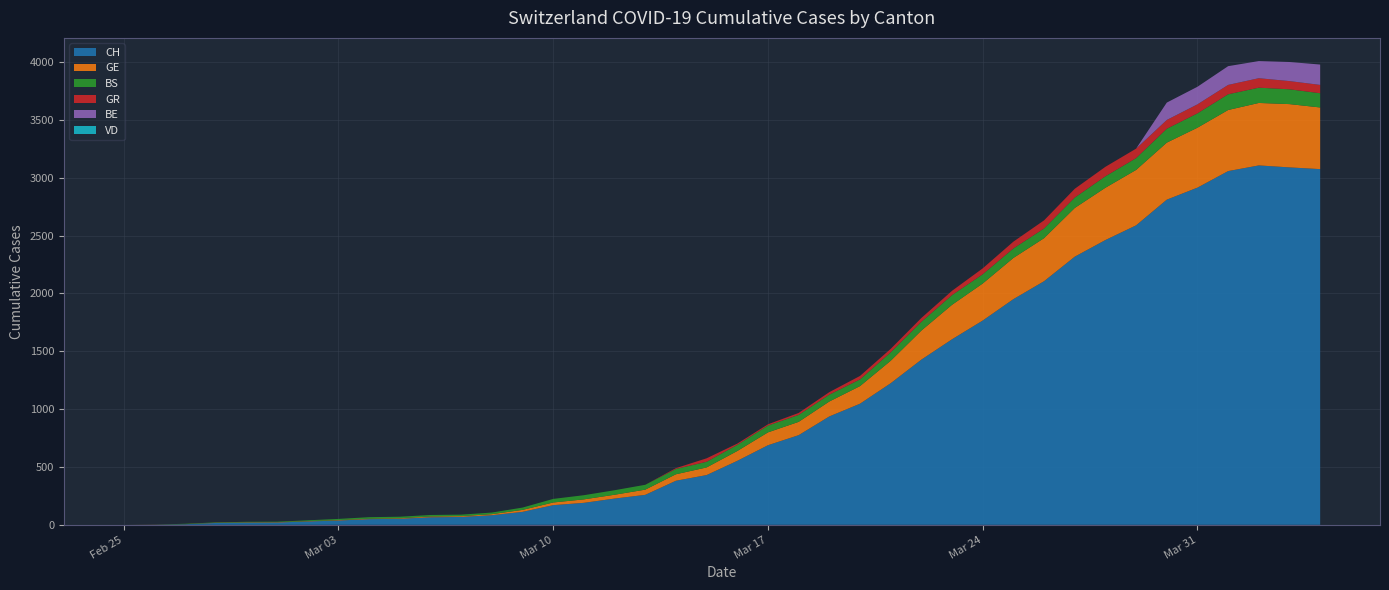

Reading right to left, list all the values displayed in this chart.

CH: 2020-04-04=3075	2020-04-03=3090	2020-04-02=3107	2020-04-01=3058	2020-03-31=2915	2020-03-30=2811	2020-03-29=2589	2020-03-28=2462	2020-03-27=2318	2020-03-26=2106	2020-03-25=1951	2020-03-24=1766	2020-03-23=1604	2020-03-22=1428	2020-03-21=1224	2020-03-20=1047	2020-03-19=937	2020-03-18=775	2020-03-17=688	2020-03-16=553	2020-03-15=430	2020-03-14=381	2020-03-13=259	2020-03-12=227	2020-03-11=190	2020-03-10=170	2020-03-09=112	2020-03-08=83	2020-03-07=68	2020-03-06=65	2020-03-05=52	2020-03-04=49	2020-03-03=37	2020-03-02=29	2020-03-01=20	2020-02-29=19	2020-02-28=16	2020-02-27=5	2020-02-26=1	2020-02-25=0
GE: 2020-04-04=533	2020-04-03=547	2020-04-02=540	2020-04-01=528	2020-03-31=518	2020-03-30=493	2020-03-29=479	2020-03-28=452	2020-03-27=421	2020-03-26=372	2020-03-25=356	2020-03-24=320	2020-03-23=298	2020-03-22=251	2020-03-21=194	2020-03-20=152	2020-03-19=129	2020-03-18=115	2020-03-17=111	2020-03-16=85	2020-03-15=66	2020-03-14=56	2020-03-13=45	2020-03-12=33	2020-03-11=30	2020-03-10=23	2020-03-09=17	2020-03-08=9	2020-03-07=7	2020-03-06=7	2020-03-05=5	2020-03-04=4	2020-03-03=4	2020-03-02=3	2020-03-01=3	2020-02-29=3	2020-02-28=2	2020-02-27=1	2020-02-26=1	2020-02-25=0
BS: 2020-04-04=123	2020-04-03=128	2020-04-02=132	2020-04-01=136	2020-03-31=124	2020-03-30=120	2020-03-29=102	2020-03-28=99	2020-03-27=90	2020-03-26=84	2020-03-25=82	2020-03-24=80	2020-03-23=84	2020-03-22=76	2020-03-21=73	2020-03-20=58	2020-03-19=59	2020-03-18=60	2020-03-17=59	2020-03-16=53	2020-03-15=49	2020-03-14=46	2020-03-13=42	2020-03-12=39	2020-03-11=36	2020-03-10=31	2020-03-09=20	2020-03-08=14	2020-03-07=13	2020-03-06=13	2020-03-05=13	2020-03-04=13	2020-03-03=10	2020-03-02=7	2020-03-01=4	2020-02-29=4	2020-02-28=3	2020-02-27=3	2020-02-26=0	2020-02-25=0
GR: 2020-04-04=72	2020-04-03=71	2020-04-02=82	2020-04-01=81	2020-03-31=78	2020-03-30=76	2020-03-29=82	2020-03-28=82	2020-03-27=76	2020-03-26=70	2020-03-25=59	2020-03-24=51	2020-03-23=37	2020-03-22=33	2020-03-21=30	2020-03-20=30	2020-03-19=22	2020-03-18=17	2020-03-17=11	2020-03-16=11	2020-03-15=30	2020-03-14=7	2020-03-13=0	2020-03-12=0	2020-03-11=0	2020-03-10=0	2020-03-09=0	2020-03-08=0	2020-03-07=0	2020-03-06=0	2020-03-05=0	2020-03-04=0	2020-03-03=0	2020-03-02=0	2020-03-01=0	2020-02-29=0	2020-02-28=0	2020-02-27=0	2020-02-26=0	2020-02-25=0
BE: 2020-04-04=176	2020-04-03=165	2020-04-02=148	2020-04-01=162	2020-03-31=152	2020-03-30=150	2020-03-29=0	2020-03-28=0	2020-03-27=0	2020-03-26=0	2020-03-25=0	2020-03-24=0	2020-03-23=0	2020-03-22=0	2020-03-21=0	2020-03-20=0	2020-03-19=0	2020-03-18=0	2020-03-17=0	2020-03-16=0	2020-03-15=0	2020-03-14=0	2020-03-13=0	2020-03-12=0	2020-03-11=0	2020-03-10=0	2020-03-09=0	2020-03-08=0	2020-03-07=0	2020-03-06=0	2020-03-05=0	2020-03-04=0	2020-03-03=0	2020-03-02=0	2020-03-01=0	2020-02-29=0	2020-02-28=0	2020-02-27=0	2020-02-26=0	2020-02-25=0
VD: 2020-04-04=0	2020-04-03=0	2020-04-02=0	2020-04-01=0	2020-03-31=0	2020-03-30=0	2020-03-29=0	2020-03-28=0	2020-03-27=0	2020-03-26=0	2020-03-25=0	2020-03-24=0	2020-03-23=0	2020-03-22=0	2020-03-21=0	2020-03-20=0	2020-03-19=0	2020-03-18=0	2020-03-17=0	2020-03-16=0	2020-03-15=0	2020-03-14=0	2020-03-13=0	2020-03-12=0	2020-03-11=0	2020-03-10=0	2020-03-09=0	2020-03-08=0	2020-03-07=0	2020-03-06=0	2020-03-05=0	2020-03-04=0	2020-03-03=0	2020-03-02=0	2020-03-01=0	2020-02-29=0	2020-02-28=0	2020-02-27=0	2020-02-26=0	2020-02-25=0